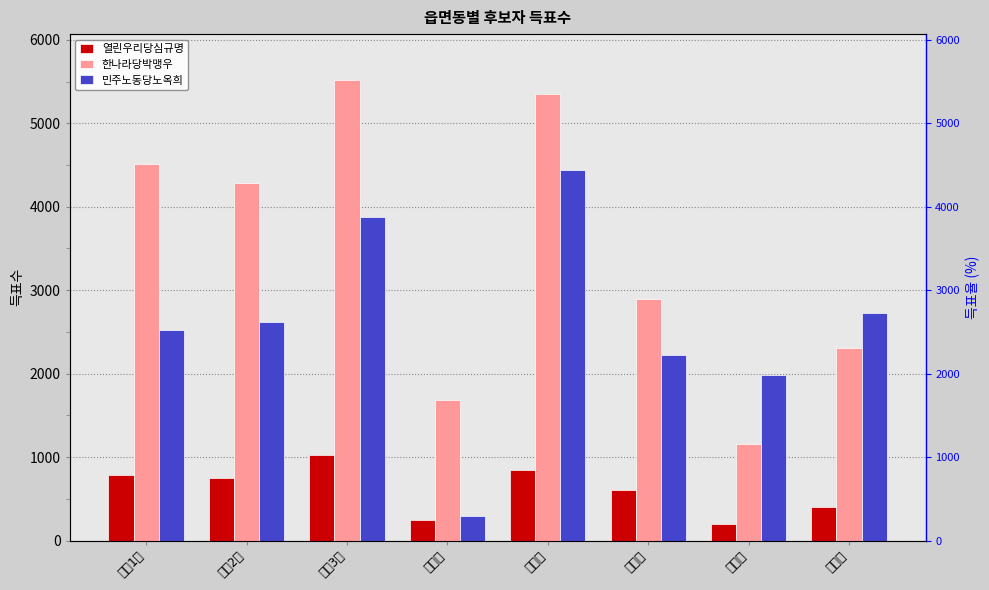

True or false: 한나라당박맹우 has a value of 2305 at 강동동.

False